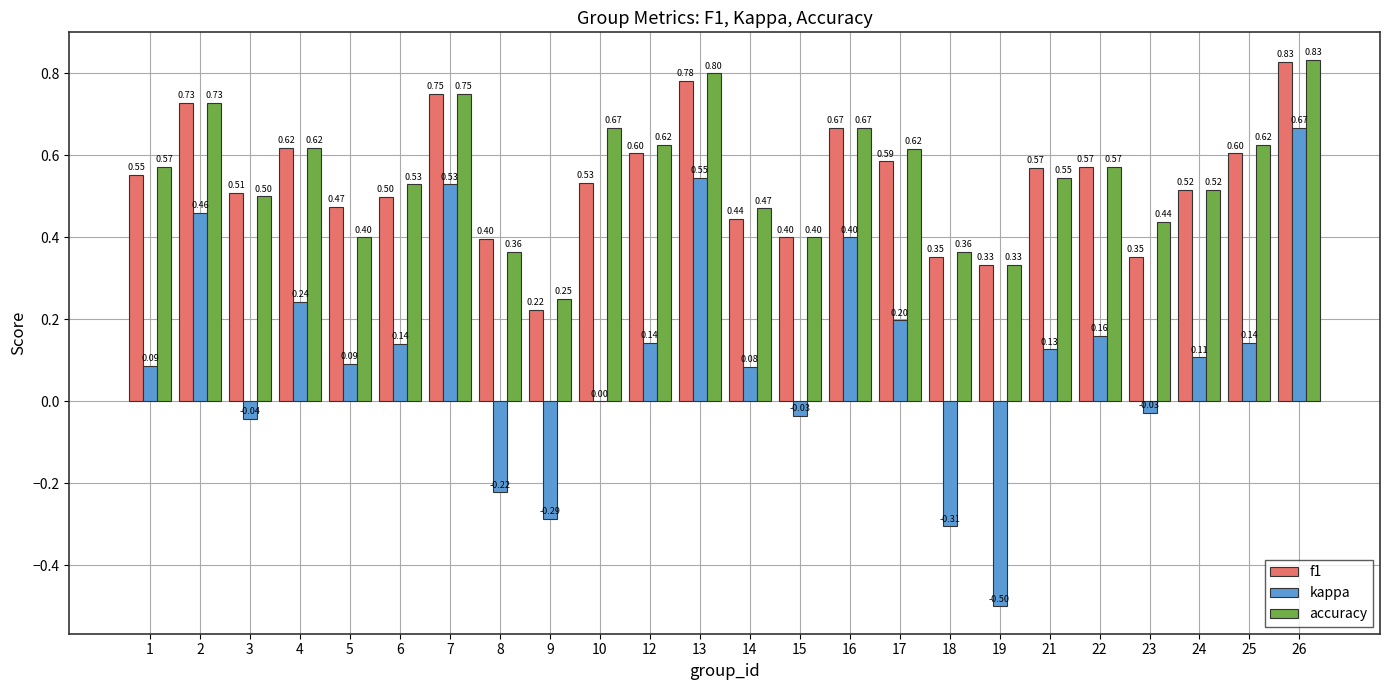

Is the value of kappa at 8 greater than the value of f1 at 19?

No